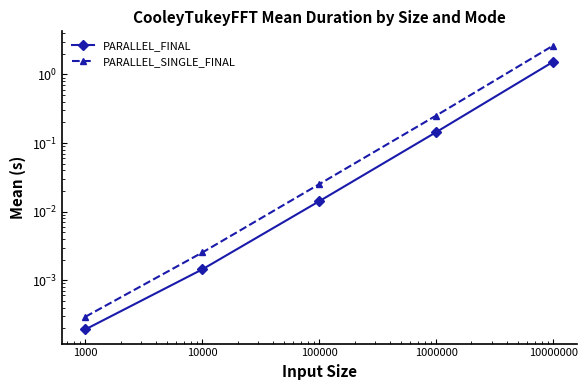

Which series changed the most between 100000 and 1000000?

PARALLEL_SINGLE_FINAL